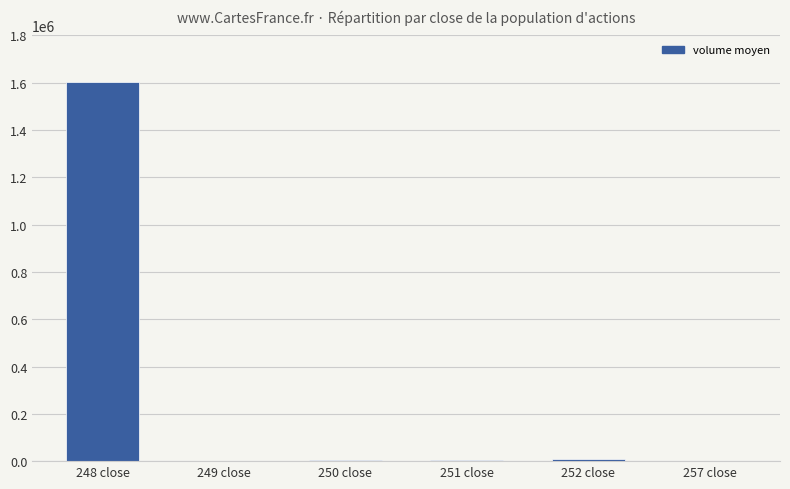

What is the approximate value at 257 close, to the nearest 100?

2200